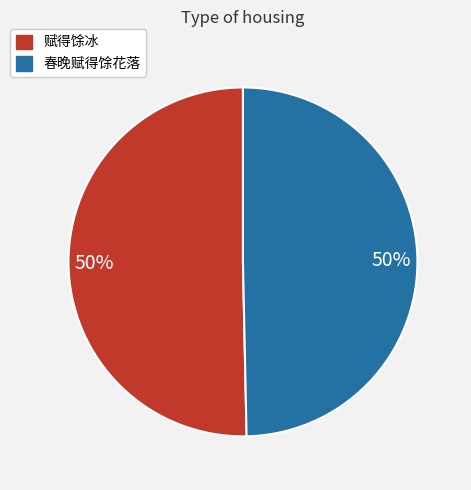

Is the sum of 春晚赋得馀花落 and 赋得馀冰 greater than half?

Yes